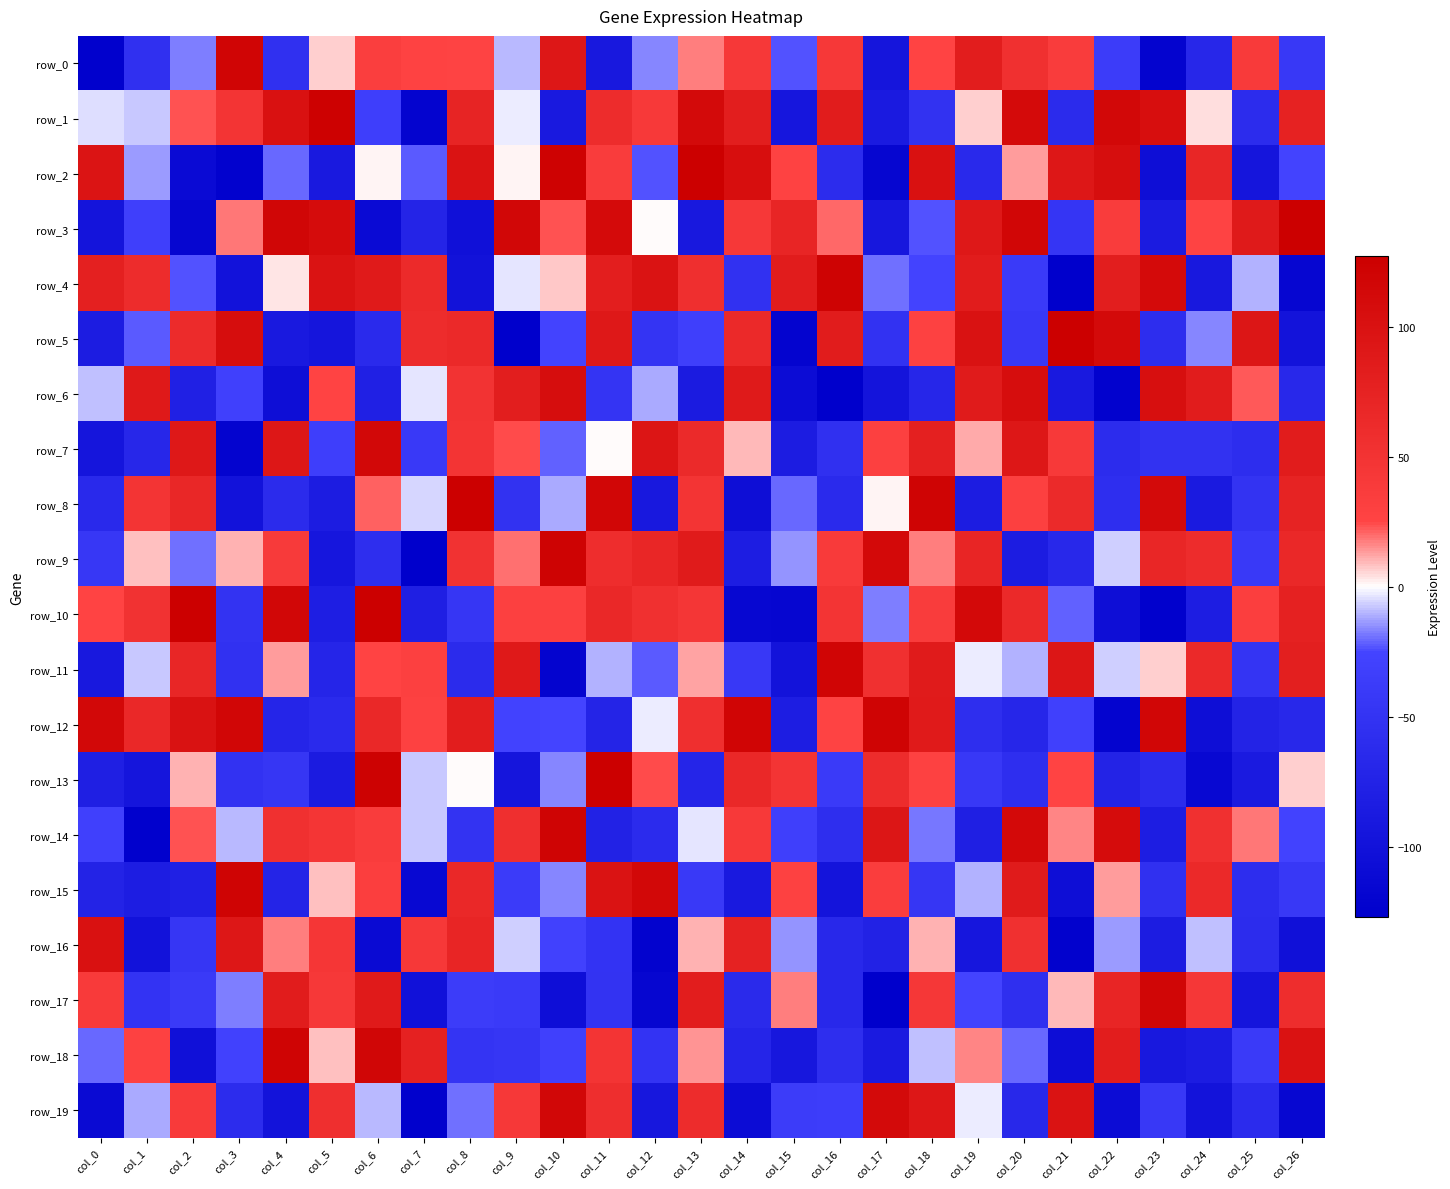

List the series in order of their peak value, lowest first.

row_16, row_6, row_7, row_19, row_17, row_0, row_11, row_15, row_18, row_12, row_14, row_4, row_9, row_1, row_3, row_2, row_5, row_8, row_10, row_13